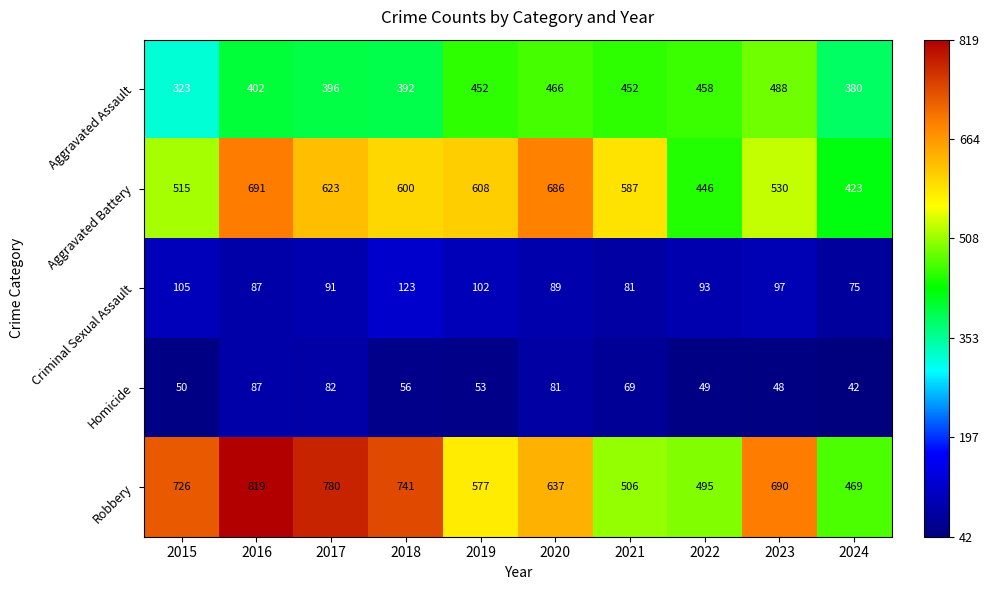

How many categories are shown in the chart?

10